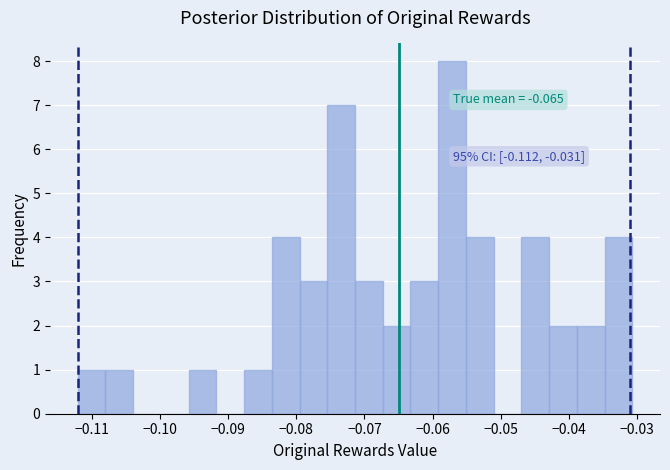

Over which range of the x-axis is the bar tallest?

-0.059 to -0.055